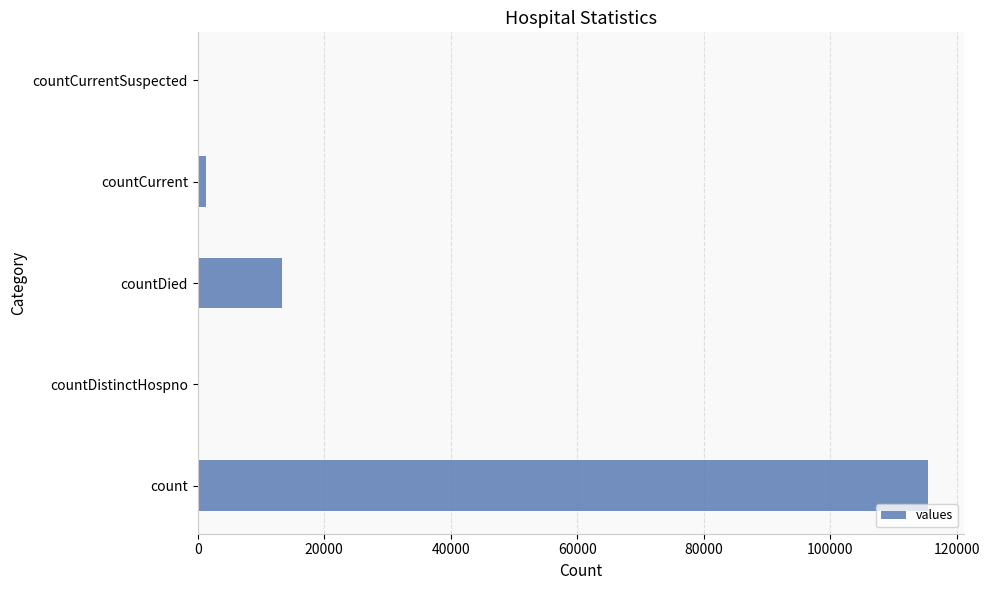

Between countDied and countCurrentSuspected, which is larger?

countDied